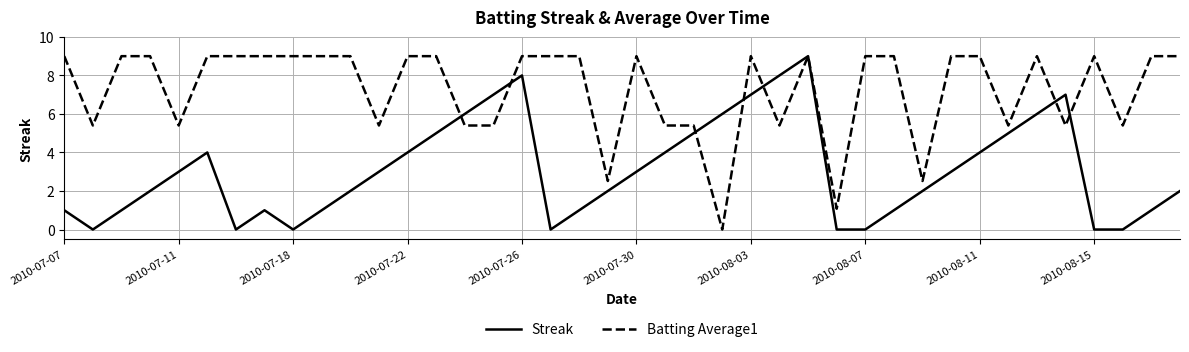

What is the highest value of the Batting Average1 series?

9.0